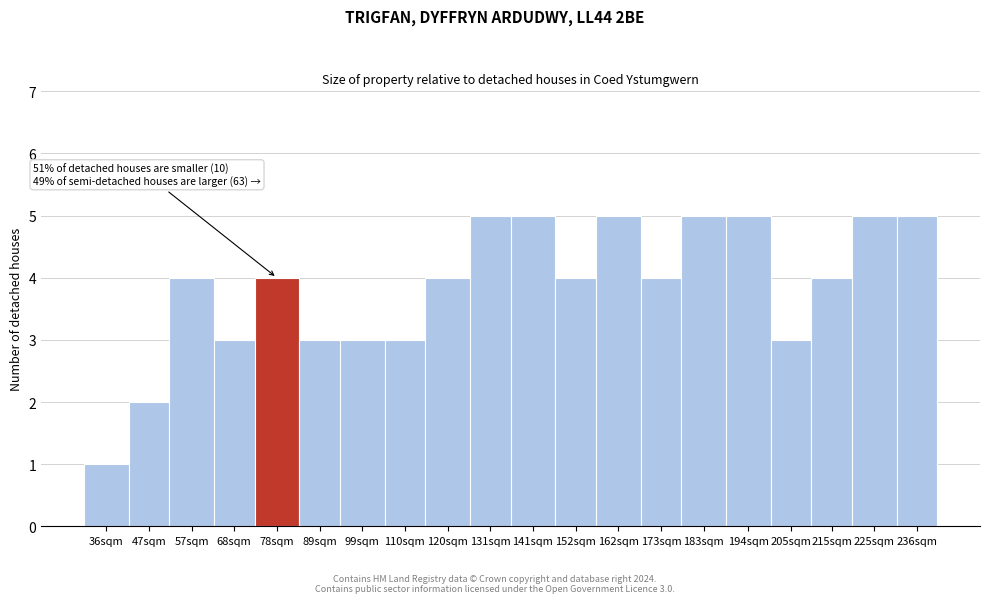

Reading left to right, extract all data points from this chart.

1	2	4	3	4	3	3	3	4	5	5	4	5	4	5	5	3	4	5	5